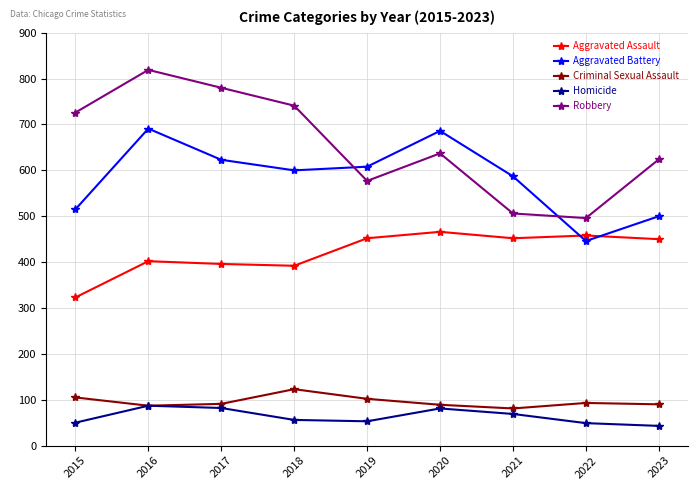

Which series changed the most between 2019 and 2021?

Robbery